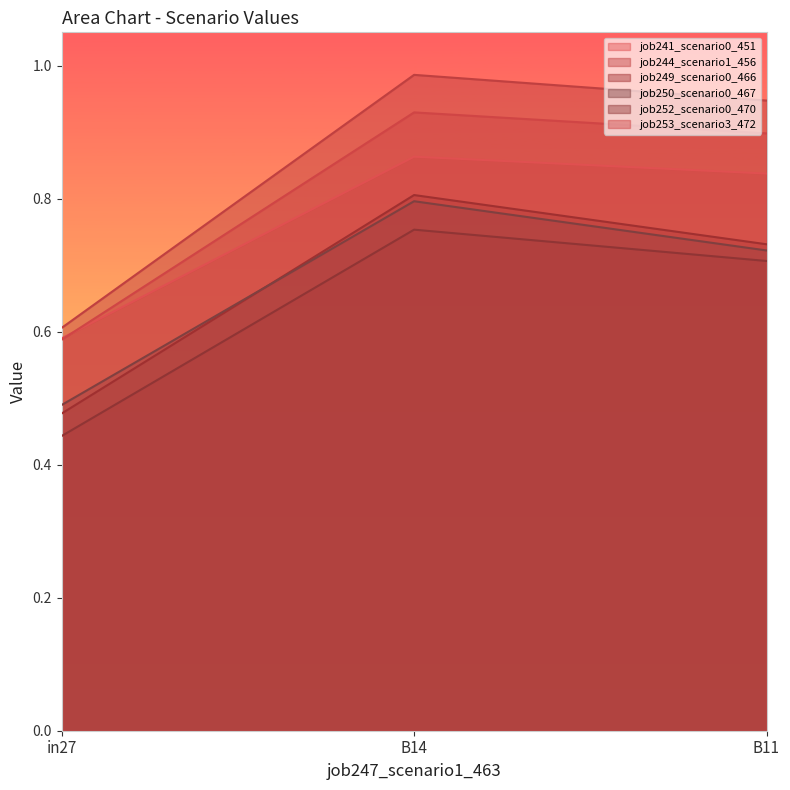

Rank the series at B11 from highest to lowest value.

job244_scenario1_456, job253_scenario3_472, job241_scenario0_451, job249_scenario0_466, job250_scenario0_467, job252_scenario0_470